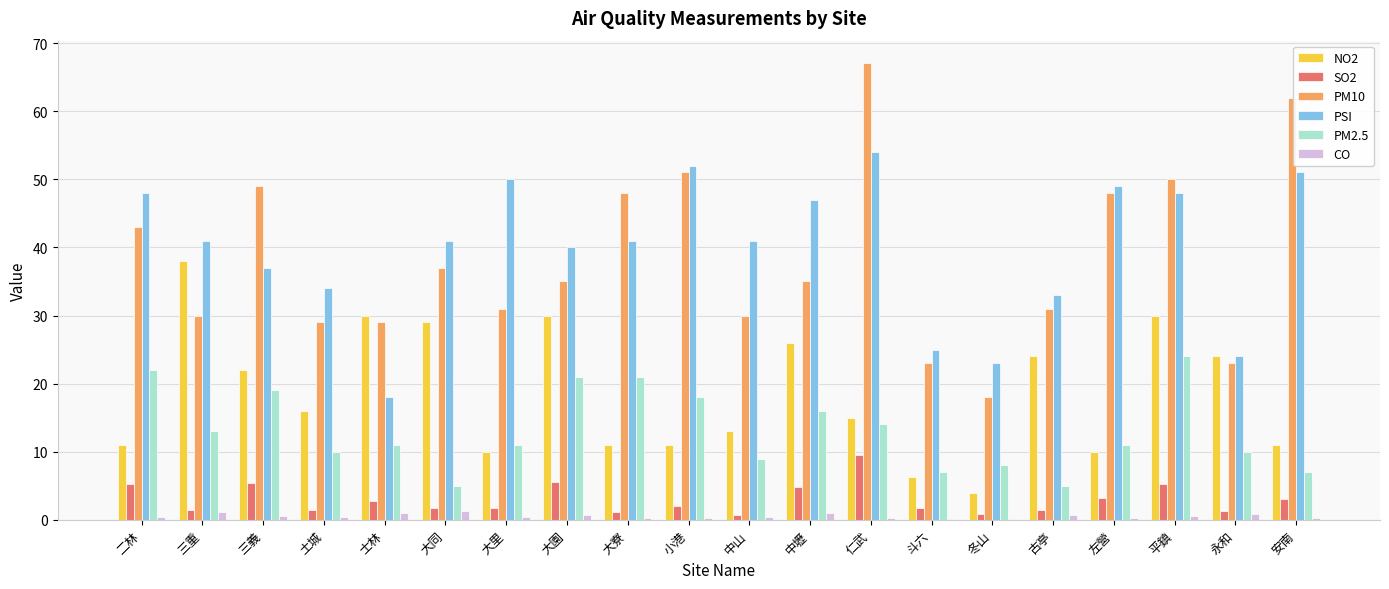

What is the highest value of the PSI series?

54.0